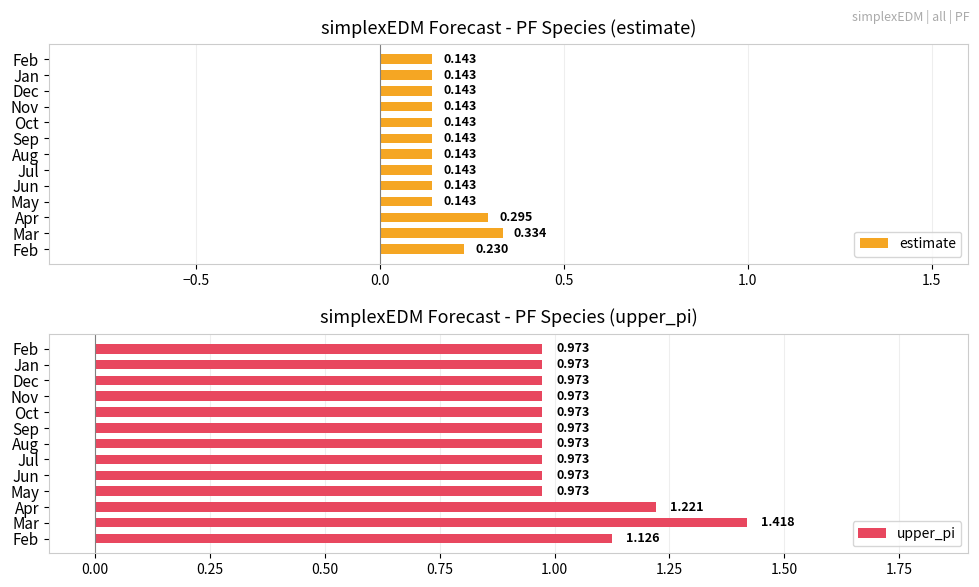

How many estimate values are between 0 and 1?

13